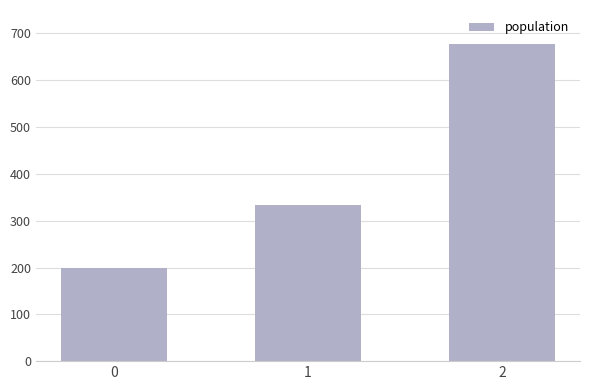

What is the minimum value shown in the chart?

200.0